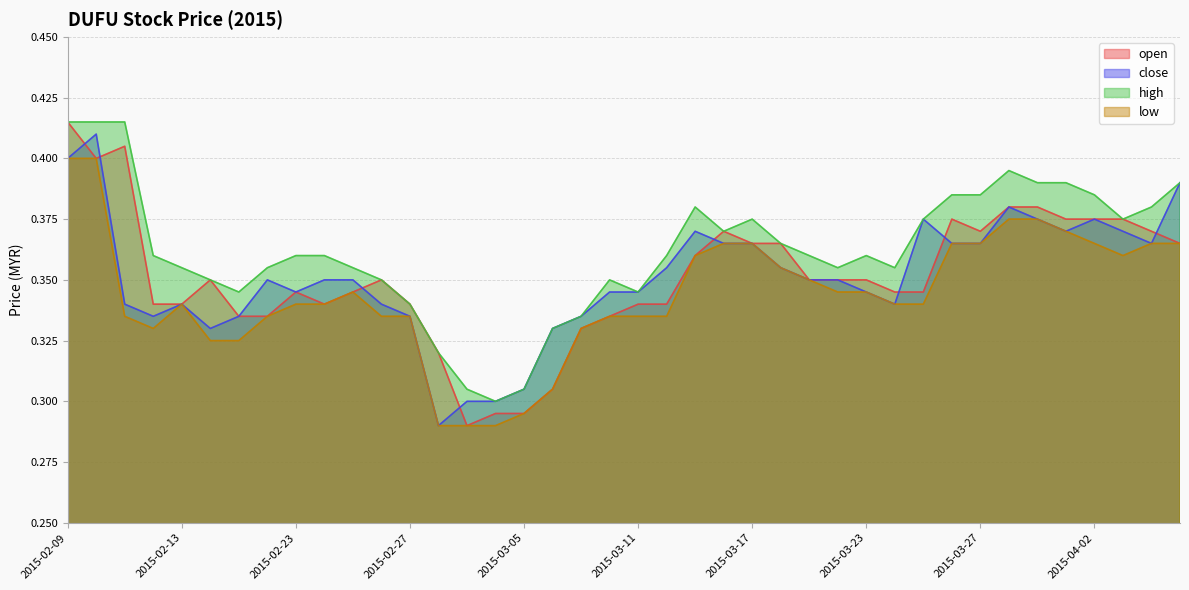

What are all the series names shown in the legend?

open, close, high, low